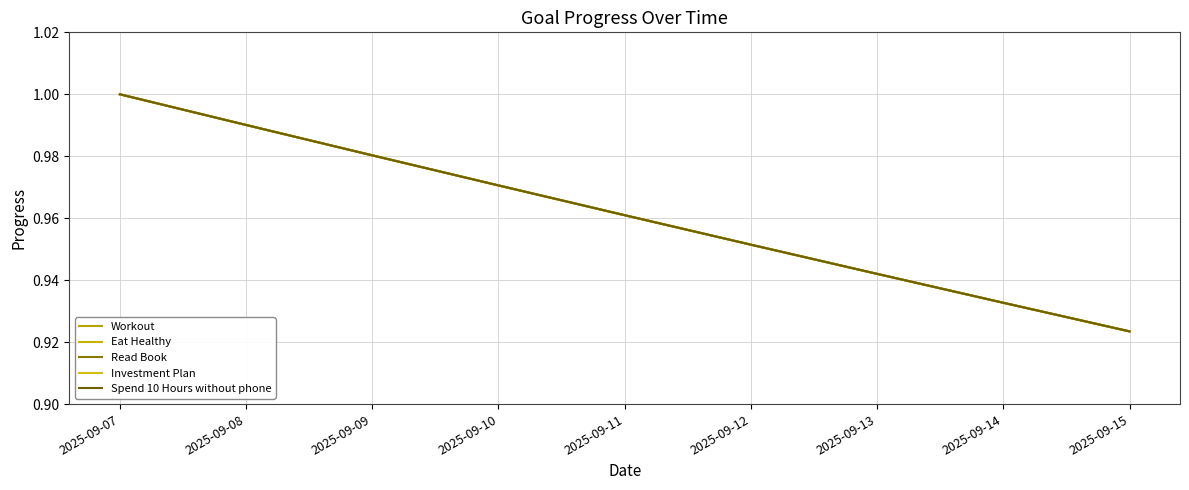

What is the difference between the second highest and second lowest values in the Eat Healthy series?

0.1